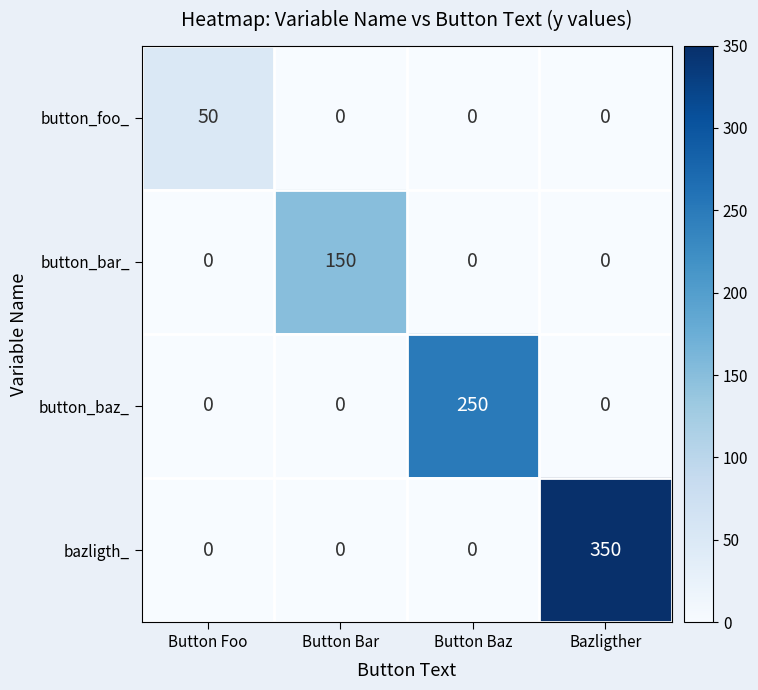

Reading left to right, extract all data points from this chart.

button_foo_: 50	0	0	0
button_bar_: 0	150	0	0
button_baz_: 0	0	250	0
bazligth_: 0	0	0	350